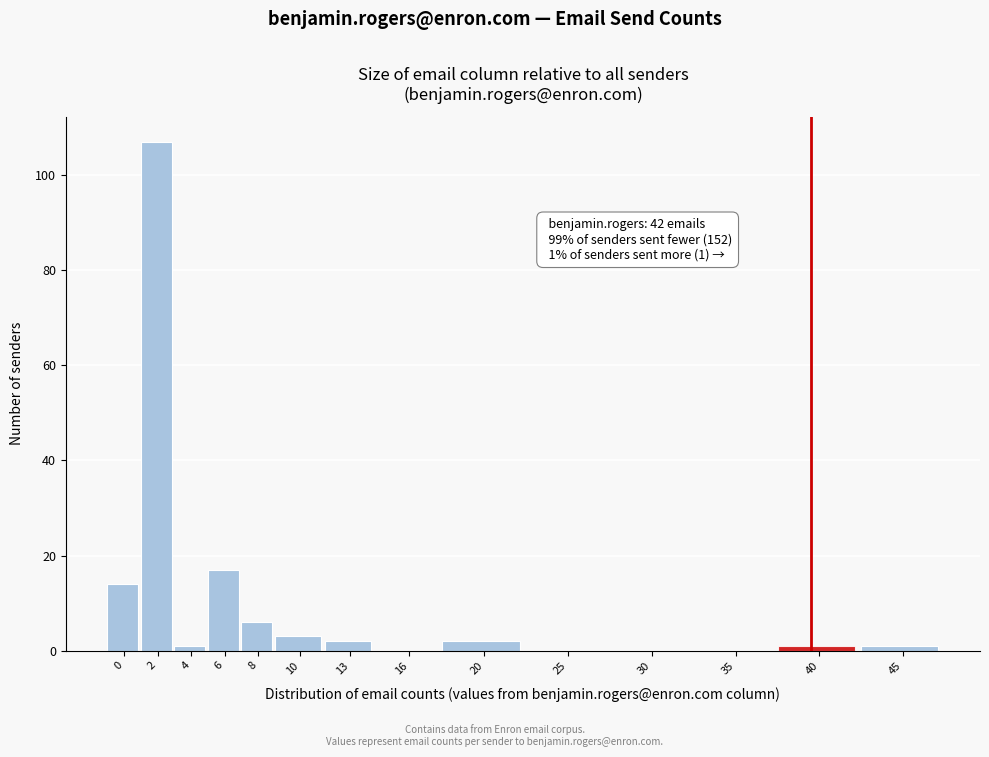

Reading left to right, list all the values displayed in this chart.

0=14	2=107	4=1	6=17	8=6	10=3	13=2	16=0	20=2	25=0	30=0	35=0	40=1	45=1